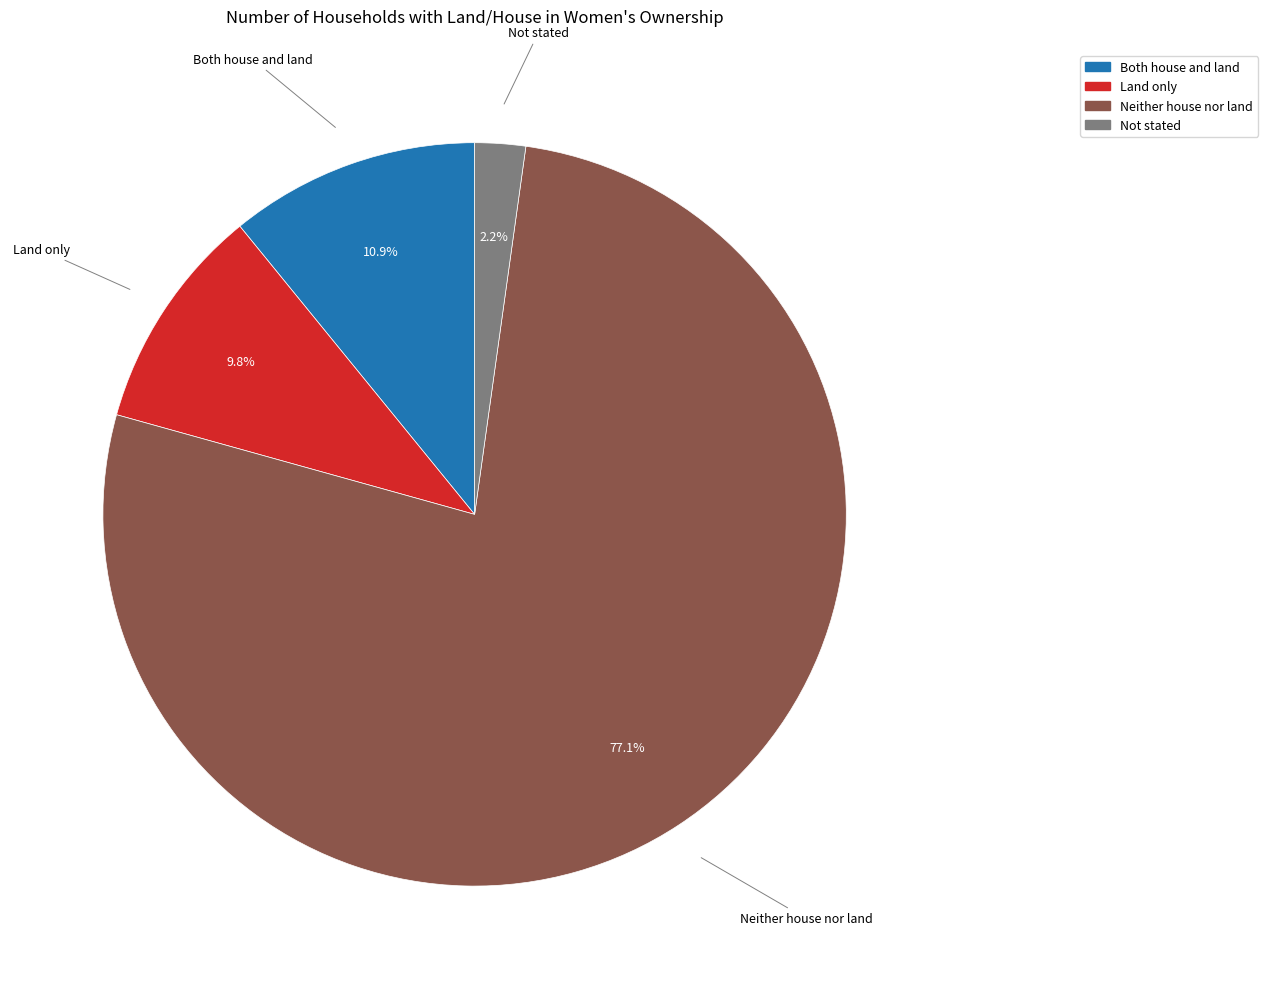

Which category has the biggest portion of the pie?

Neither house nor land